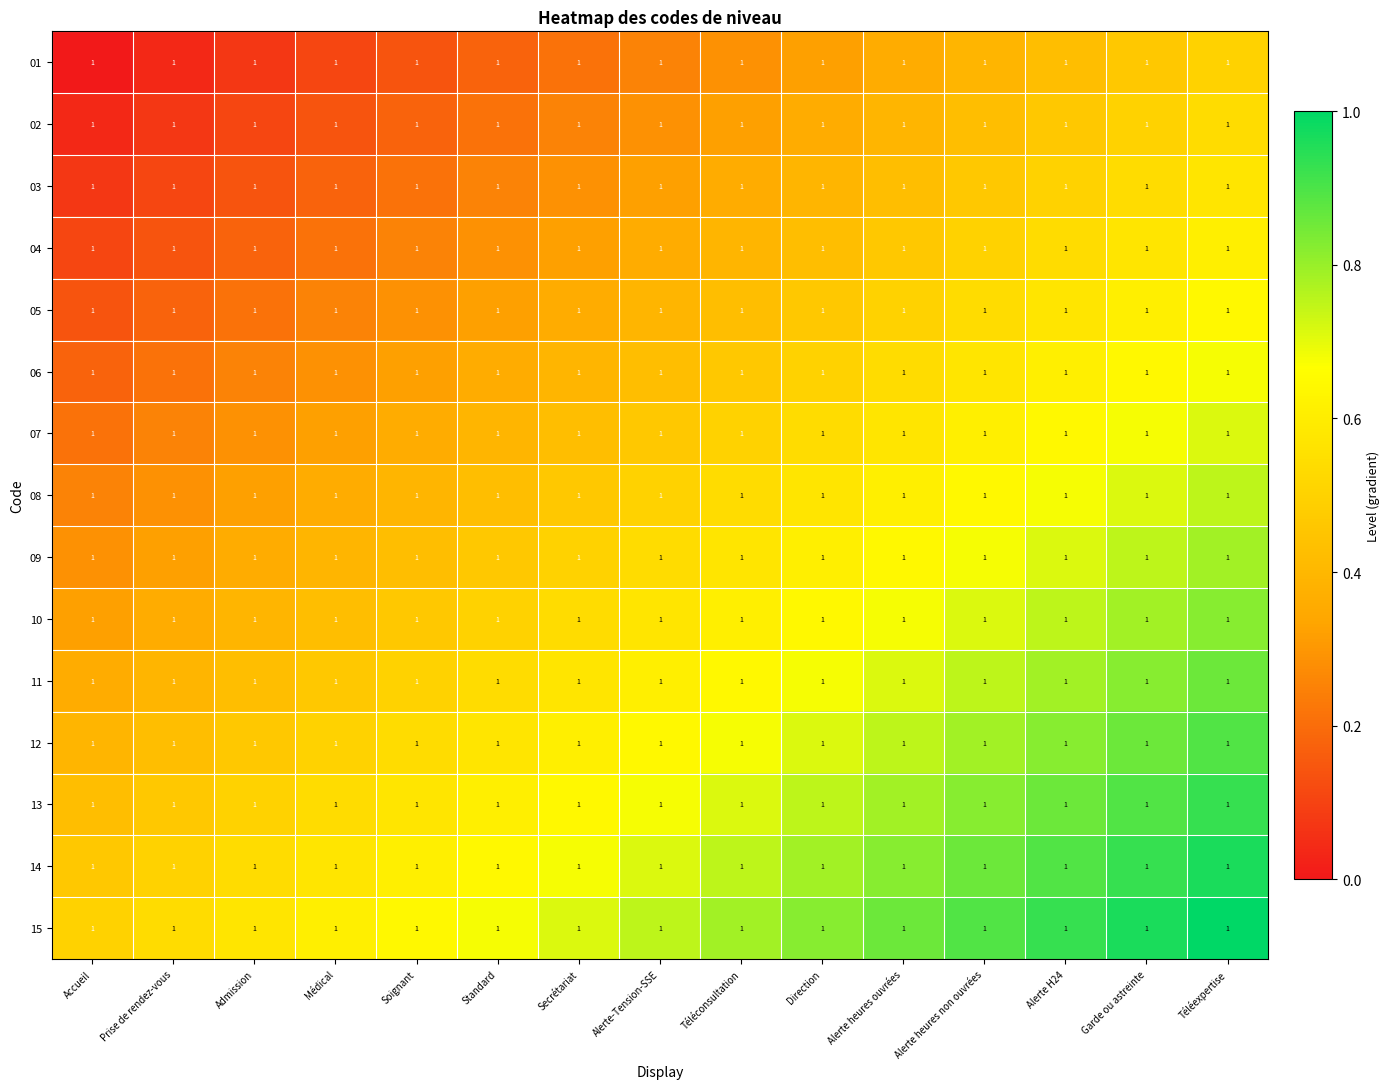

What is the difference between the 06 values at Standard and Médical?

0.1